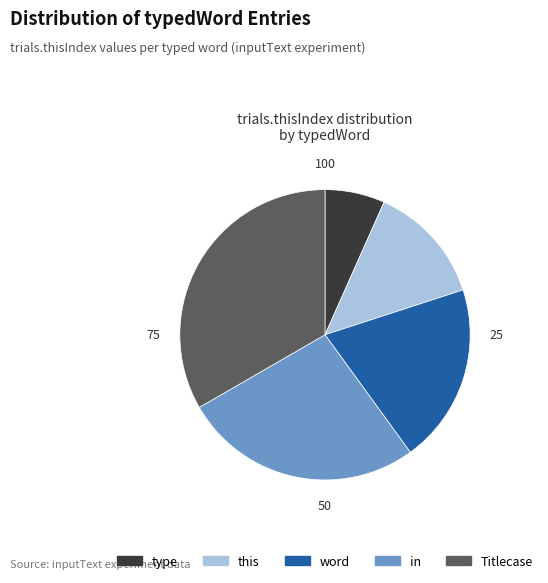

Do word and type together represent more than half of the pie?

No